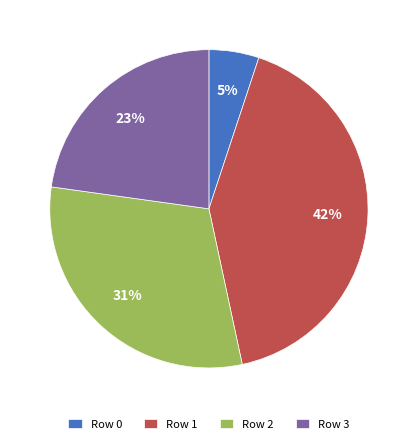

What percentage is the Row 1 slice, to the nearest percent?

42%